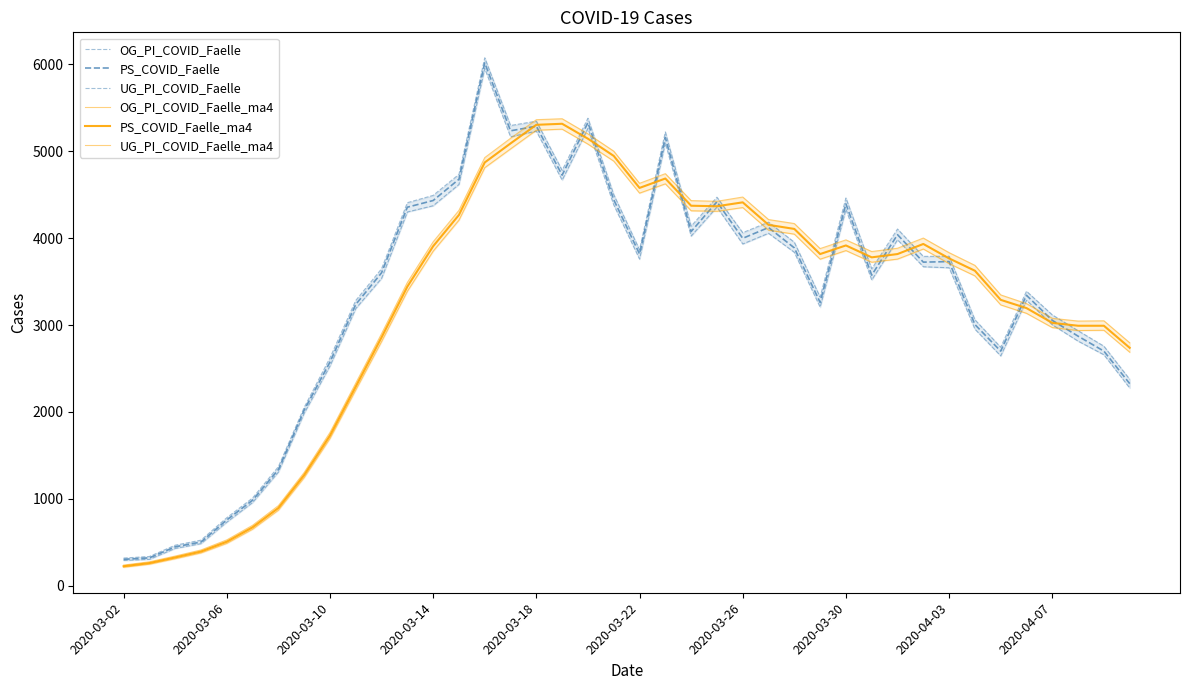

At which category does UG_PI_COVID_Faelle_ma4 reach its first local peak?

17